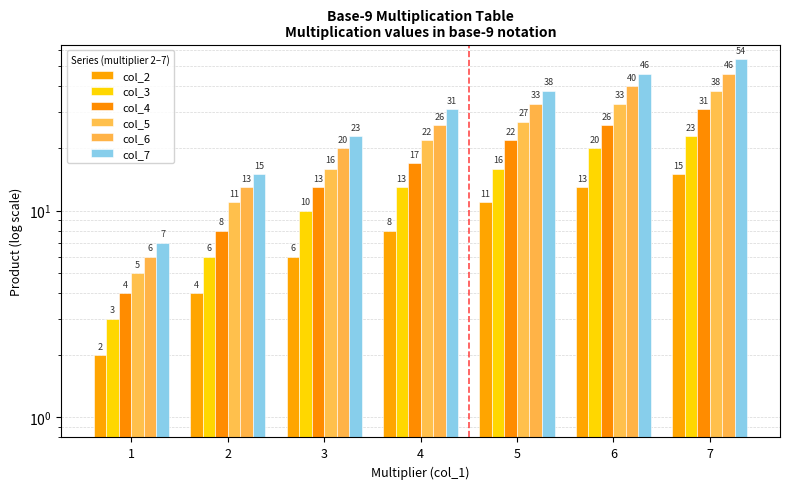

Between 2 and 3, which is larger?

3